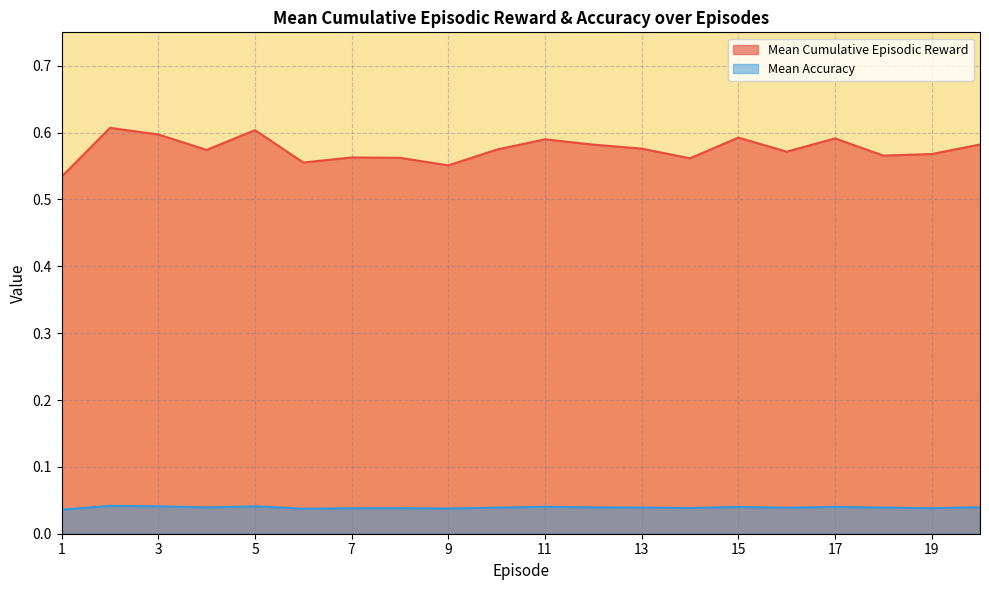

Where is the first local maximum for Mean Accuracy?

2